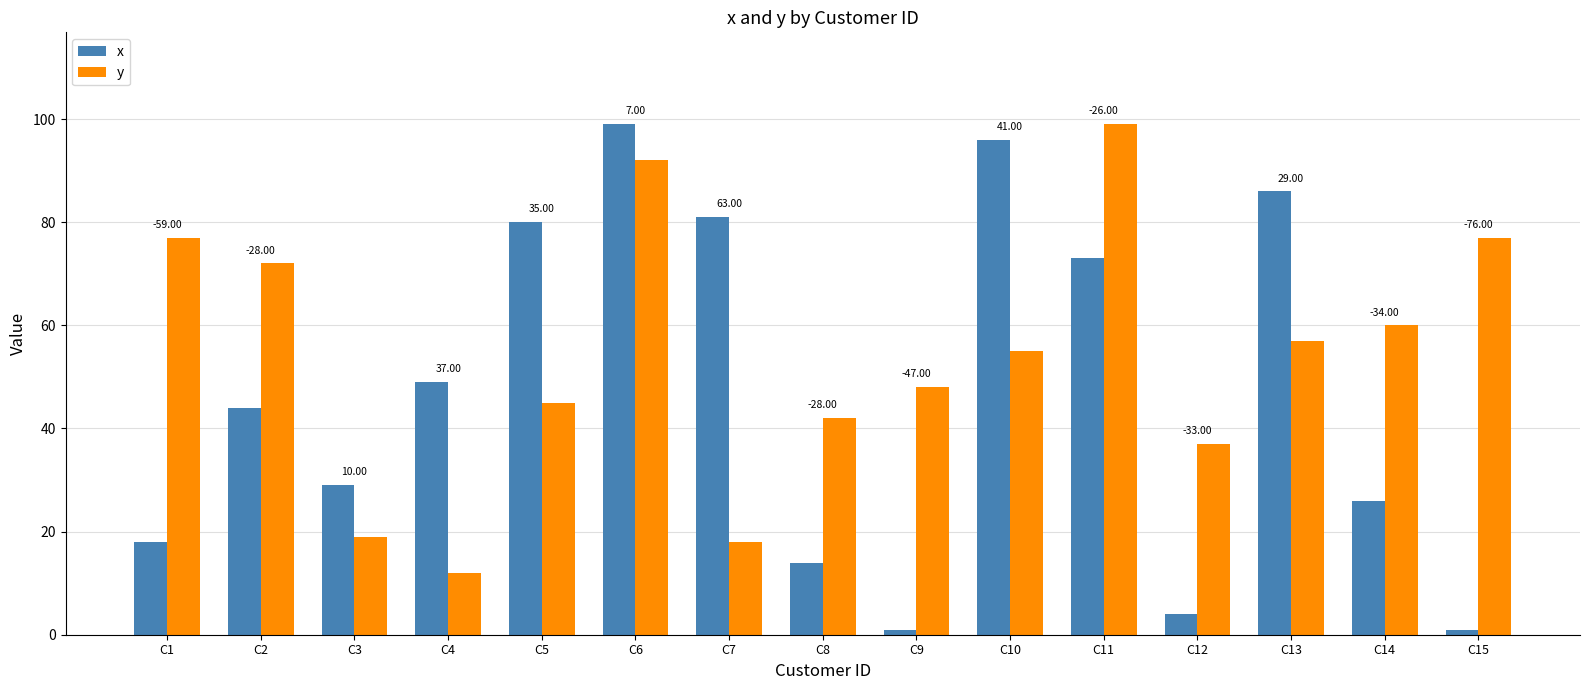

List the labels in order of x value, largest first.

C6, C10, C13, C7, C5, C11, C4, C2, C3, C14, C1, C8, C12, C9, C15